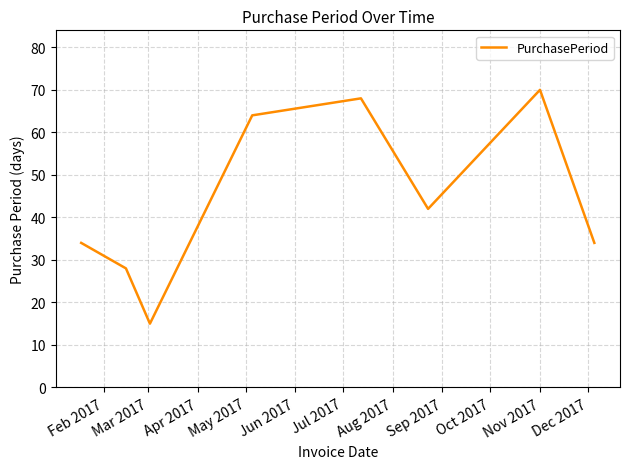

What is the minimum value shown in the chart?

15